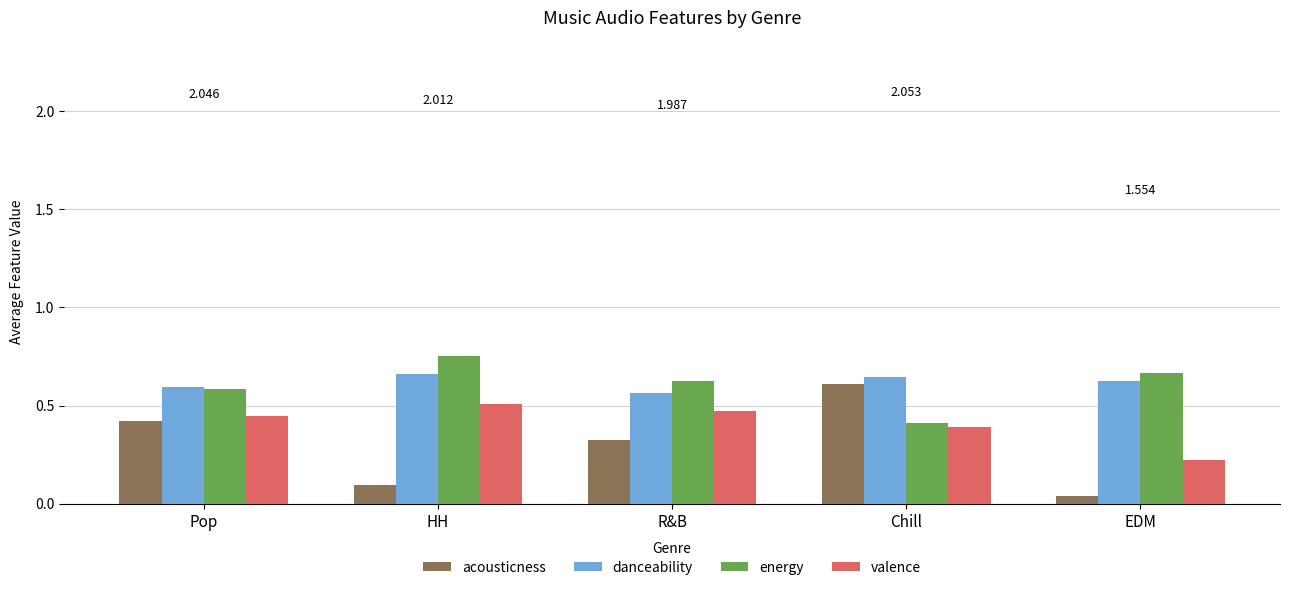

Is it true that danceability equals 0.6 at Pop?

True